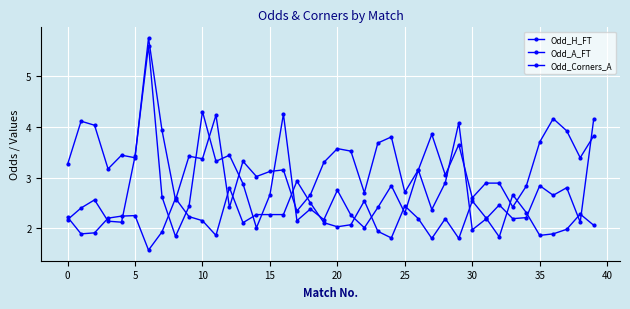

How many distinct data groups are displayed?

3